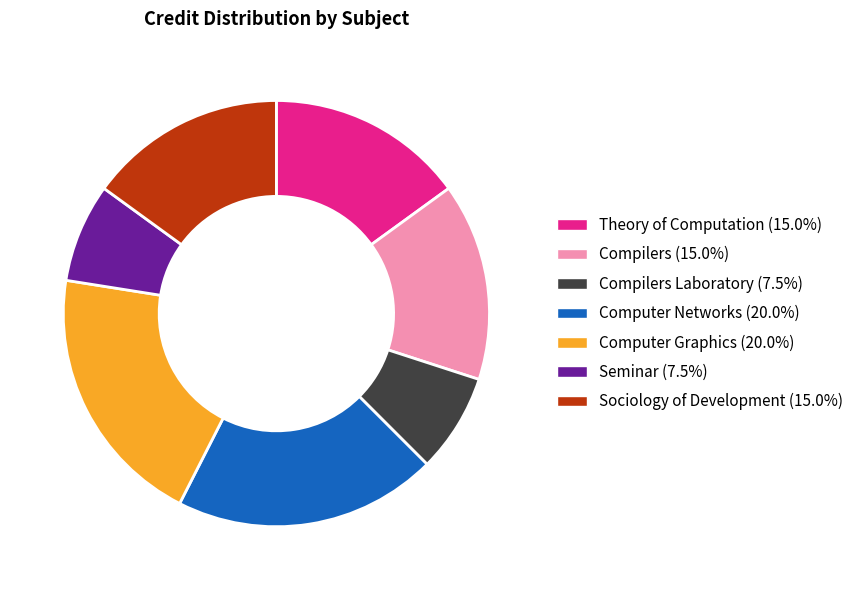

Is there a majority slice in this chart?

No